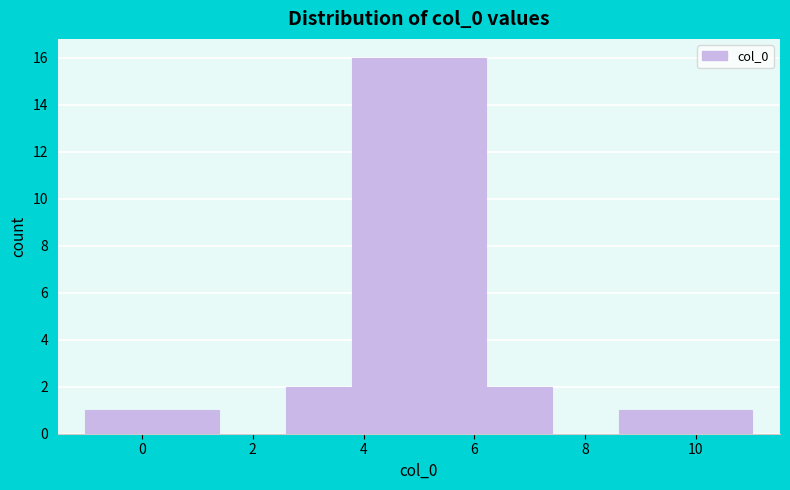

How tall is the bar that spans 9.8 to 11.0 on the x-axis? Neither the bar edges nor the heights are printed on the chart, so give them approximately, as read against the axes.

1